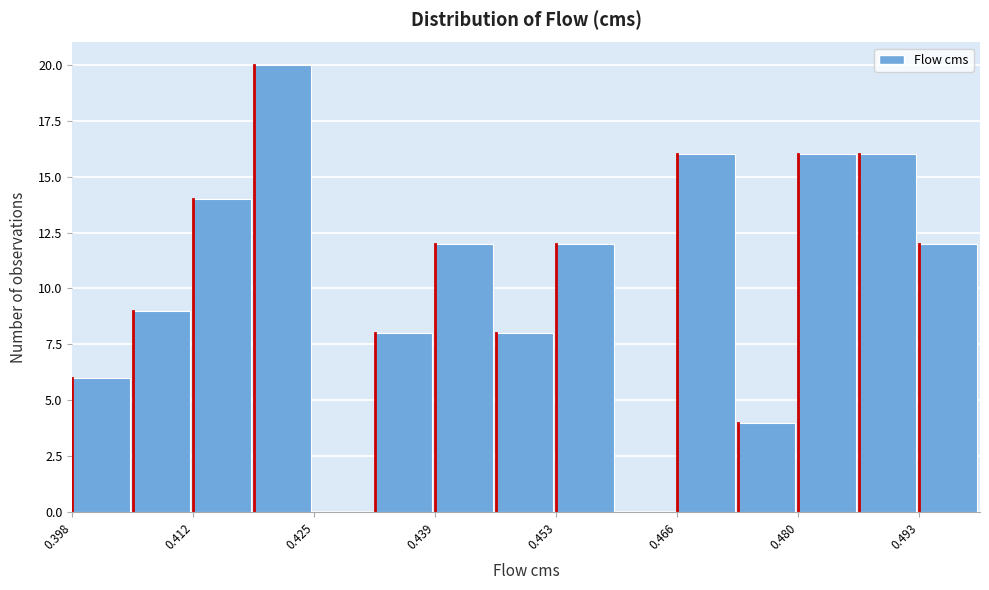

Around what value on the x-axis is the tallest bar? Give the approximate position of its centre, as read against the axis.

0.422